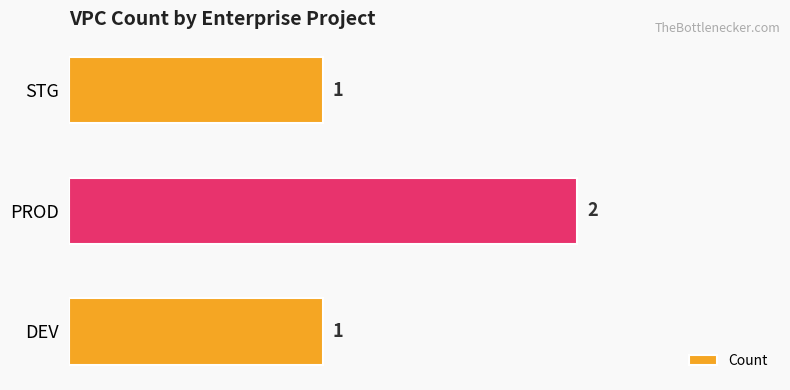

Which category has the highest value across all series?

PROD